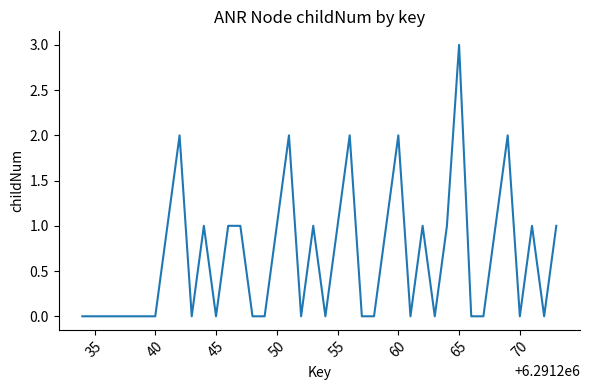

How many lines are shown in the chart?

1